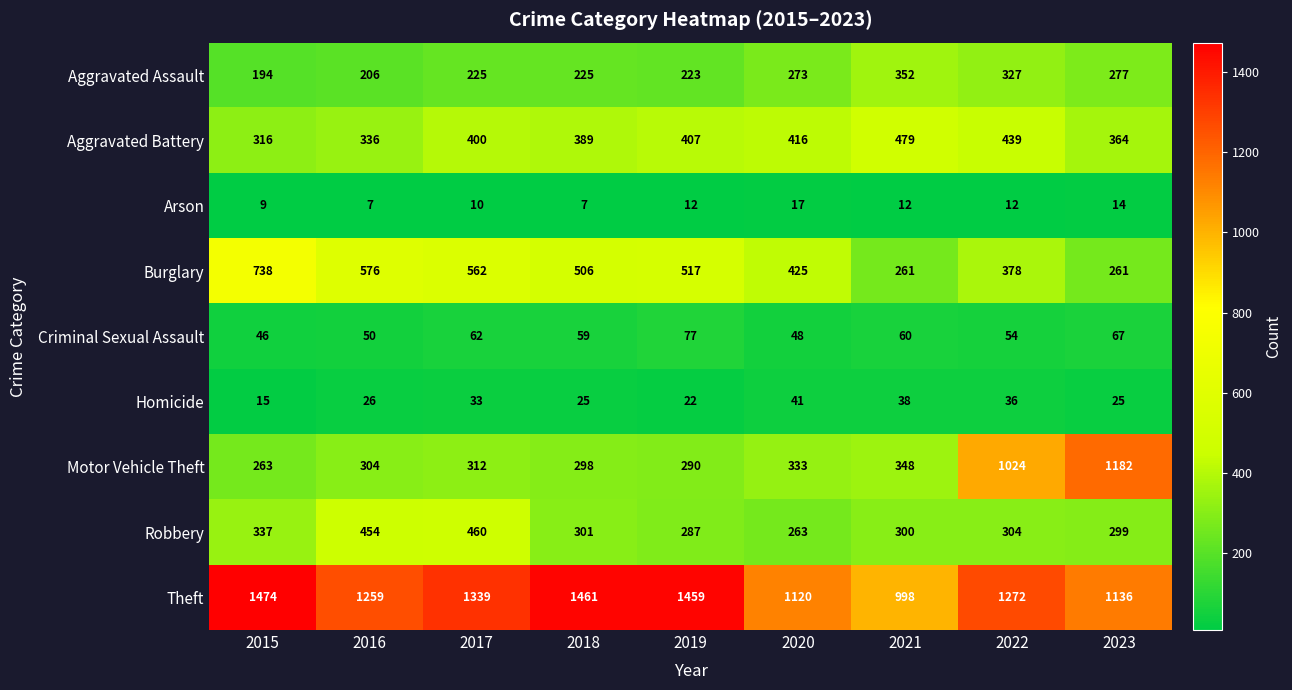

Where is Motor Vehicle Theft nearest to the value 722?

2022